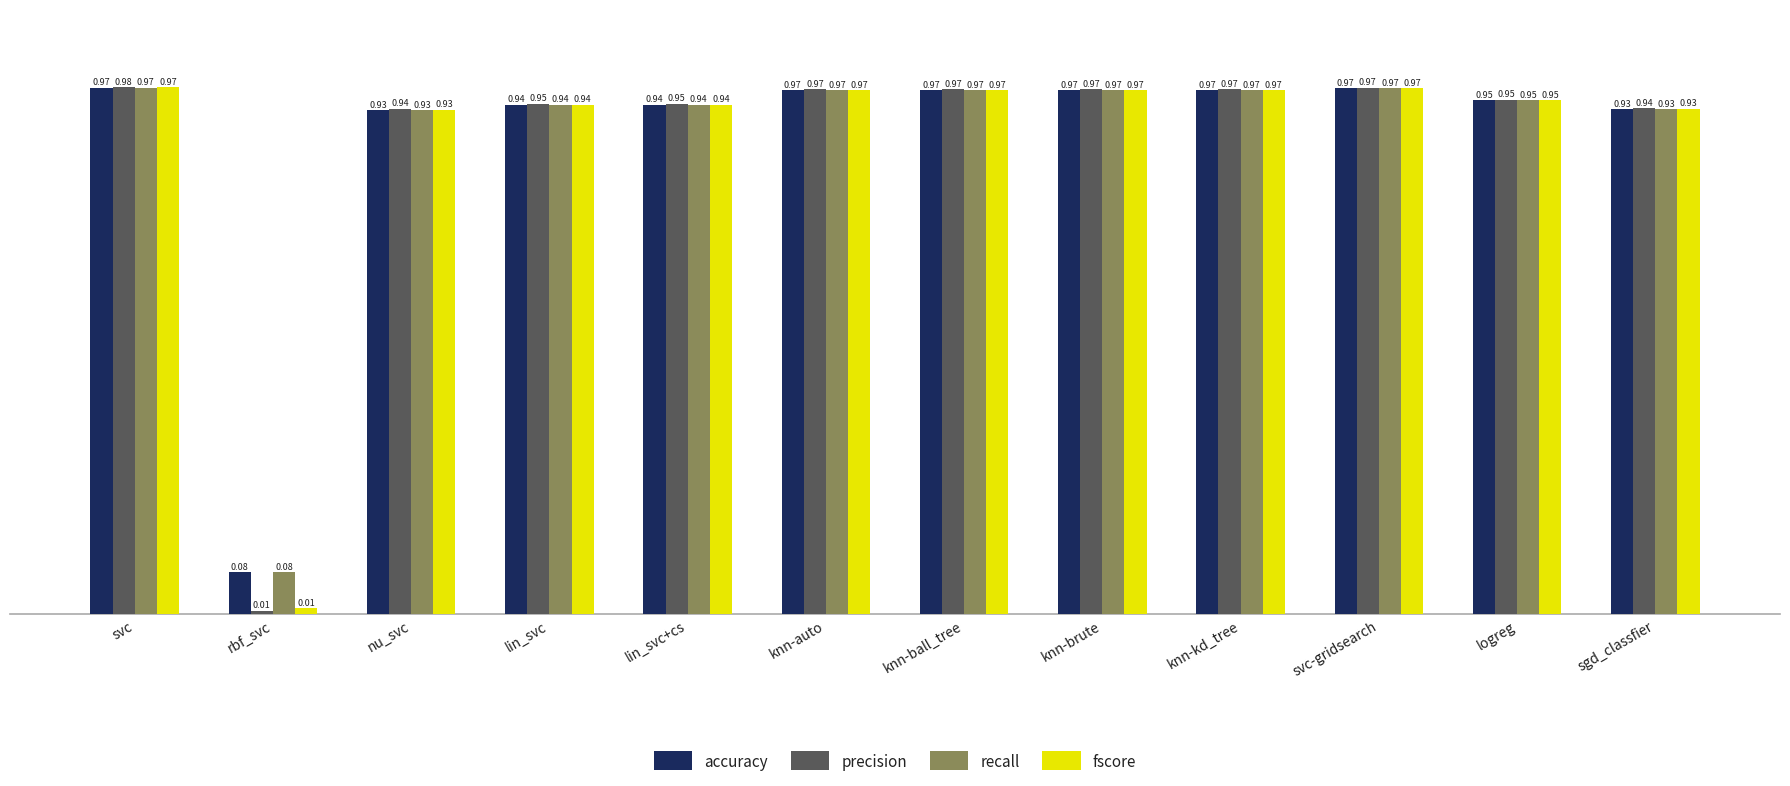

True or false: fscore has a value of 0.4 at svc-gridsearch.

False